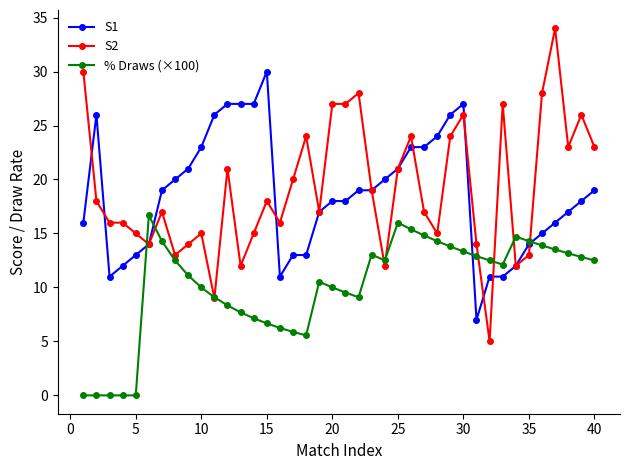

True or false: % Draws (×100) has more than 2 points higher than both neighbors.

True